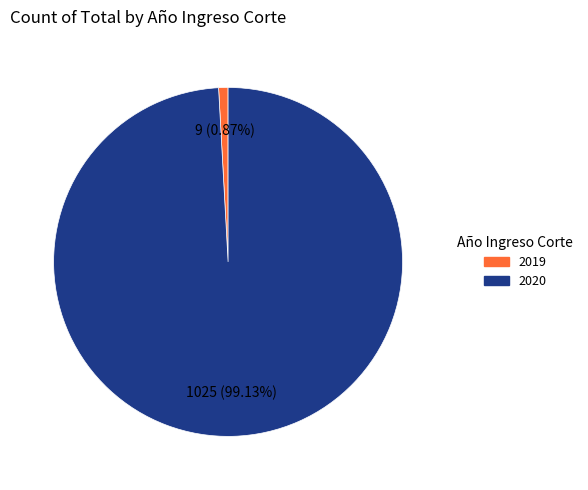

Is the sum of 2020 and 2019 greater than half?

Yes